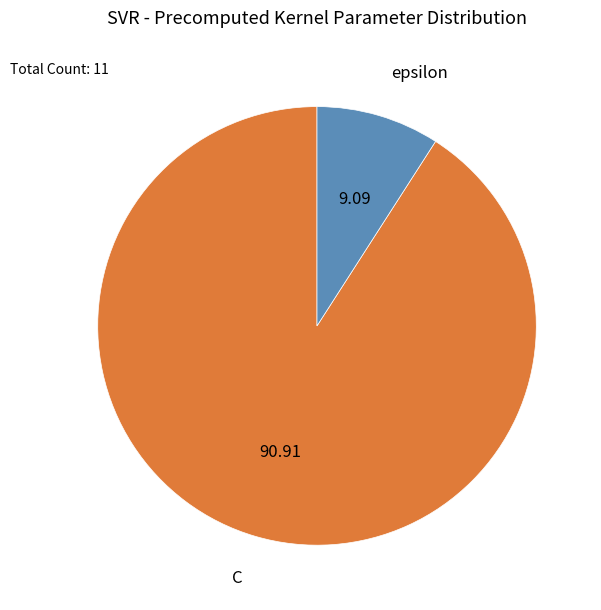

What is the ratio of the value at C to the value at epsilon?

10.0